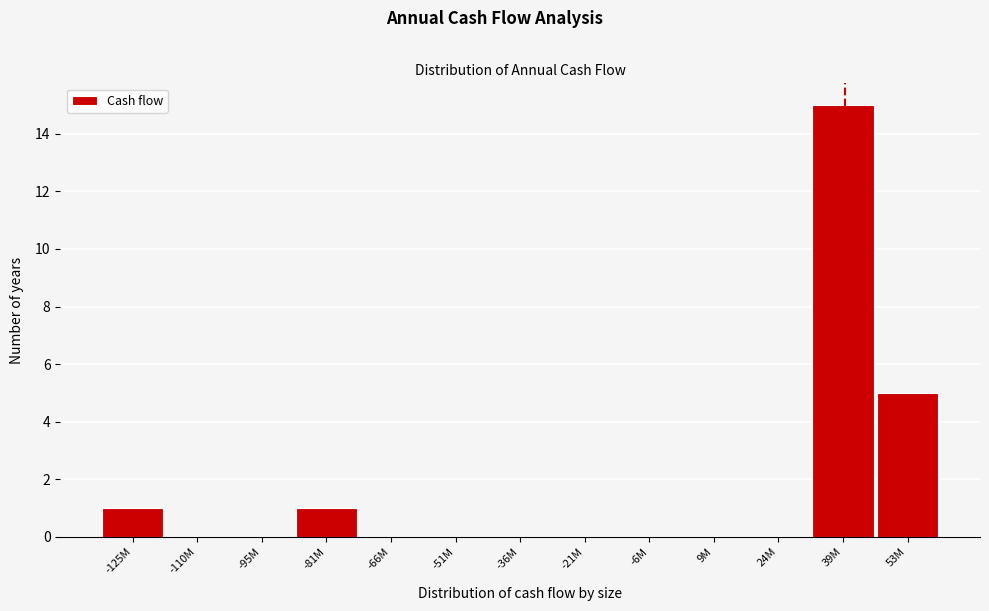

Reading right to left, transcribe all the data shown in this chart.

53M=5	39M=15	24M=0	9M=0	-6M=0	-21M=0	-36M=0	-51M=0	-66M=0	-81M=1	-95M=0	-110M=0	-125M=1